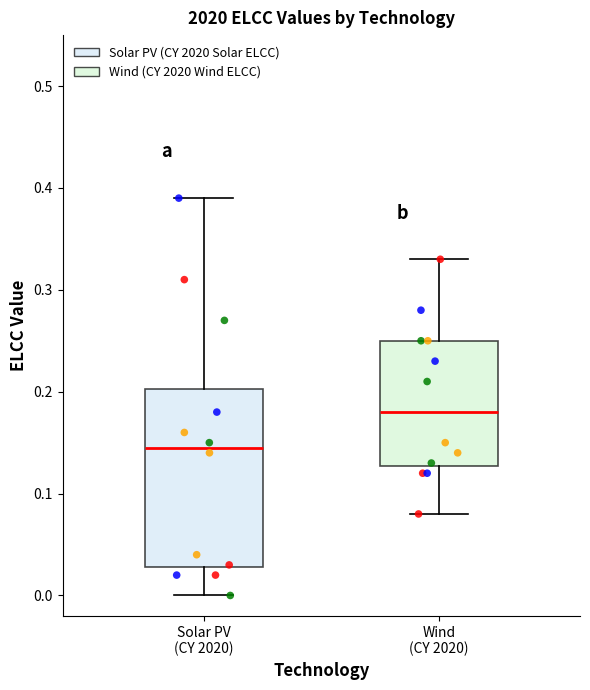

Comparing the boxes themselves (not the whiskers), which one is the tallest?

Solar PV (CY 2020)